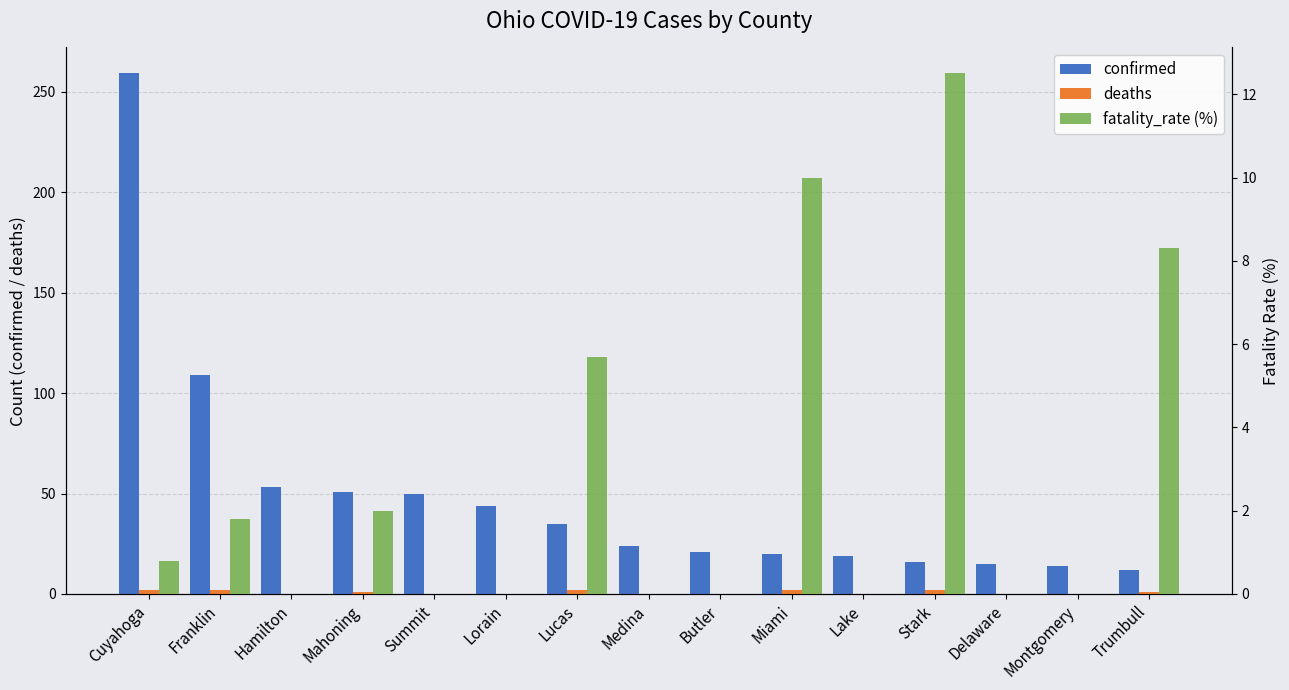

Count the number of data series in this chart.

3